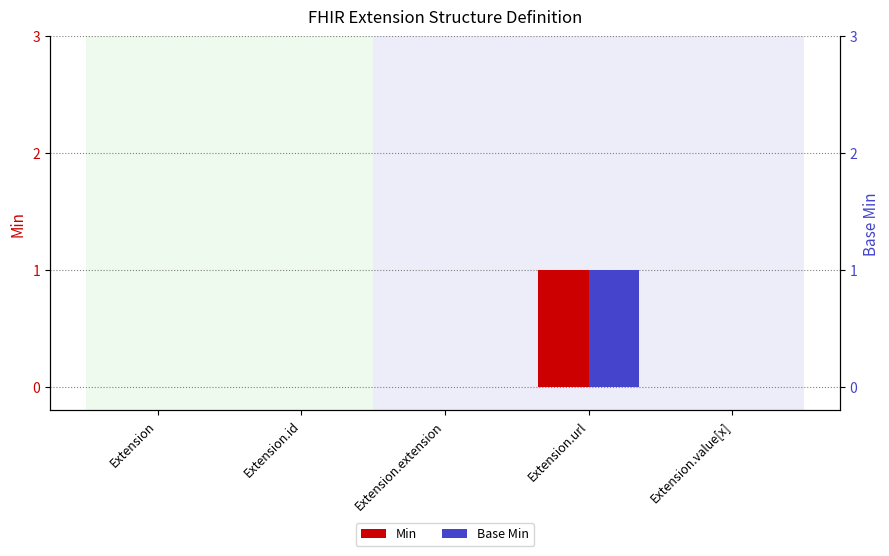

At which label does Base Min reach its peak?

Extension.url